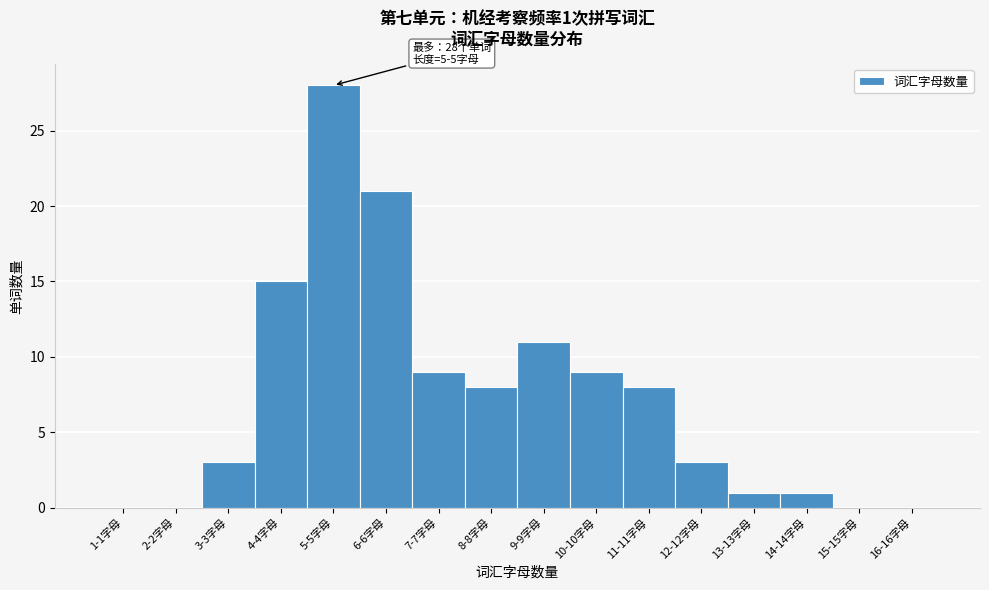

Reading left to right, transcribe all the data shown in this chart.

1-1字母=0	2-2字母=0	3-3字母=3	4-4字母=15	5-5字母=28	6-6字母=21	7-7字母=9	8-8字母=8	9-9字母=11	10-10字母=9	11-11字母=8	12-12字母=3	13-13字母=1	14-14字母=1	15-15字母=0	16-16字母=0